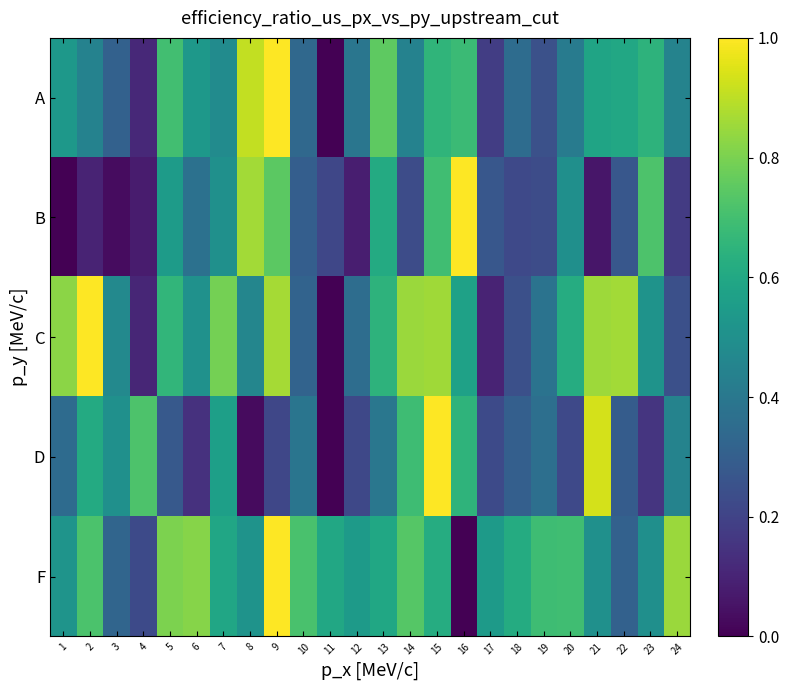

At which category is the sum across all series the highest?

15